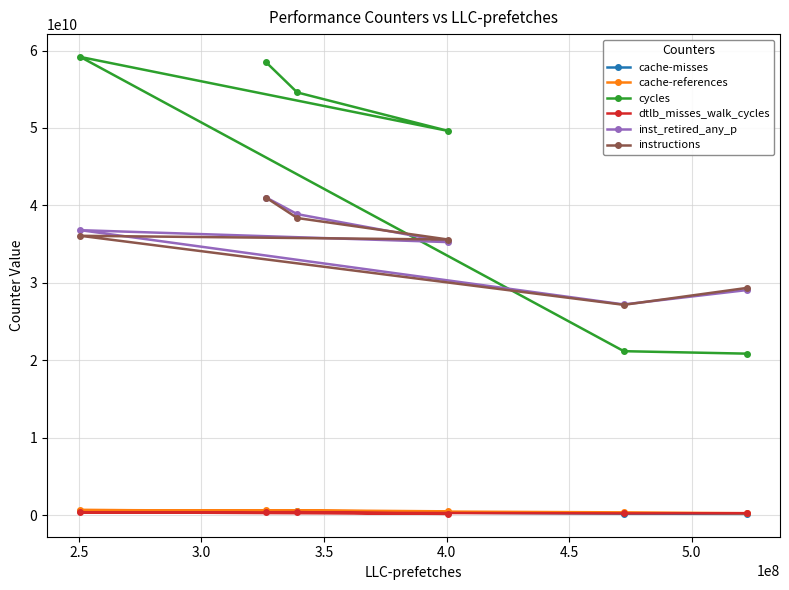

What is the maximum value shown in the chart?

59171339562